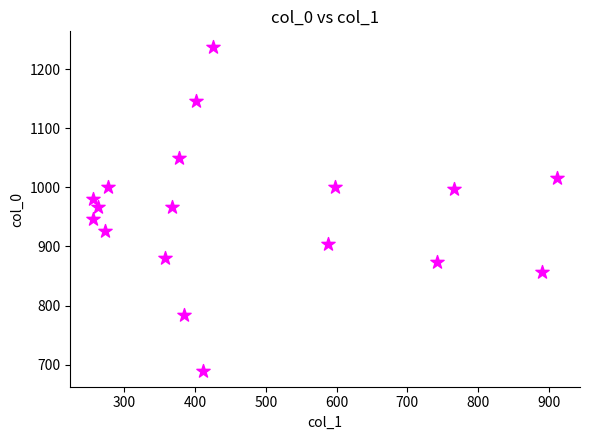

What is the range of X values (max minus min)?

654.8